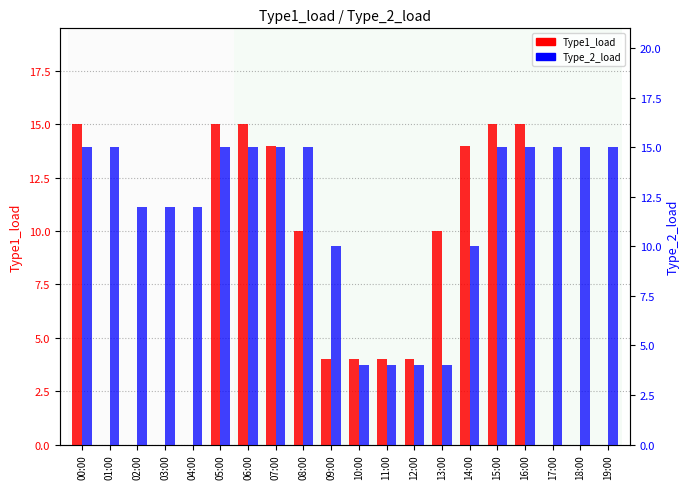

Reading left to right, extract all data points from this chart.

Type1_load: 15	0	0	0	0	15	15	14	10	4	4	4	4	10	14	15	15	0	0	0
Type_2_load: 15	15	12	12	12	15	15	15	15	10	4	4	4	4	10	15	15	15	15	15